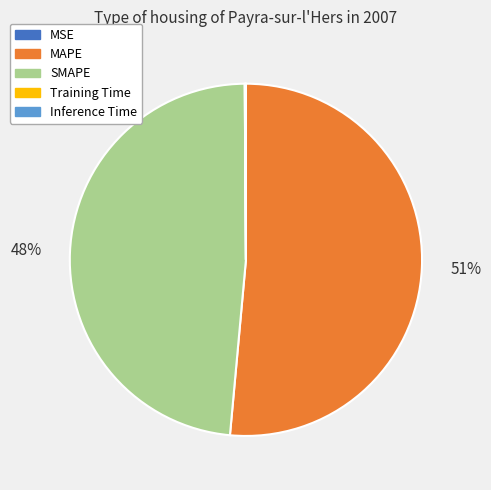

Which slice is the largest?

MAPE